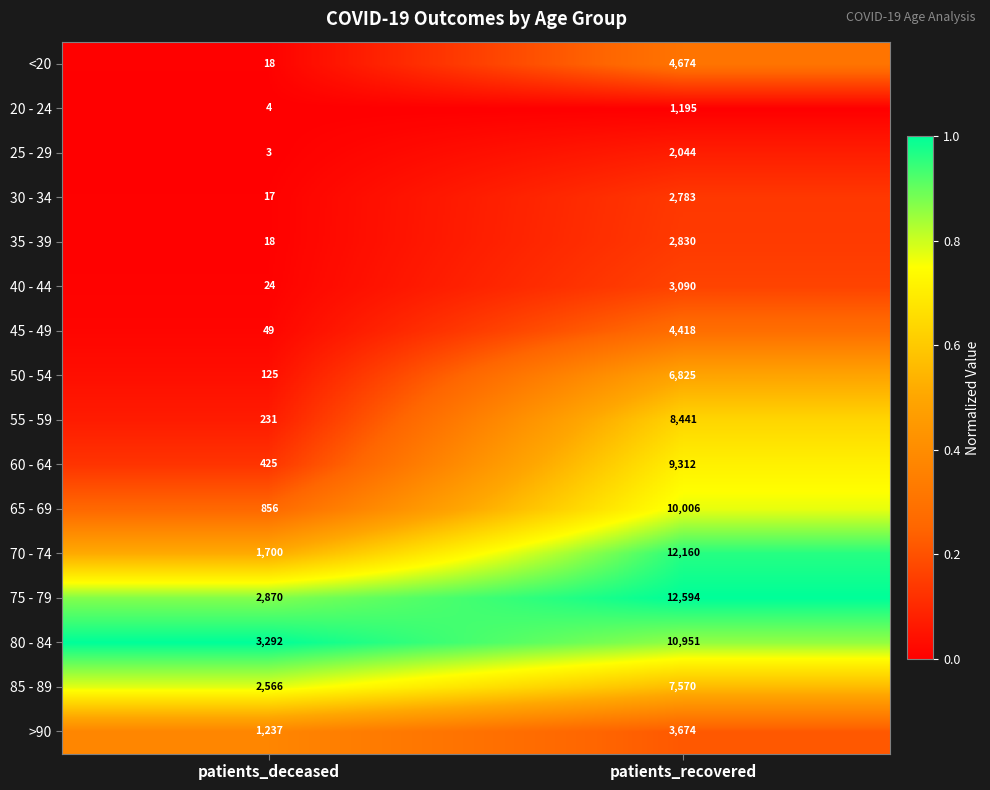

What is the difference between the maximum and minimum values in the 75 - 79 series?

9724